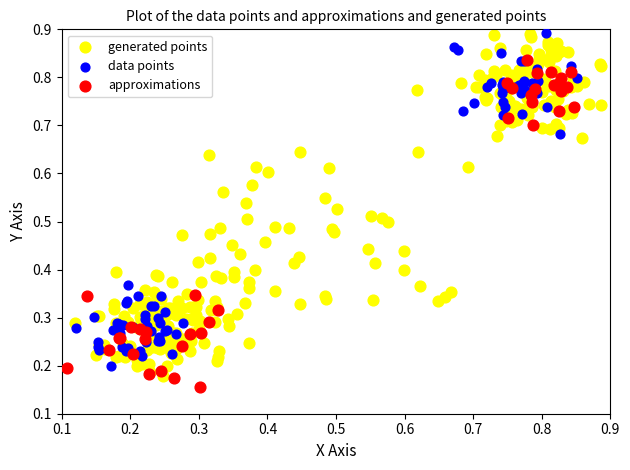

Which series has the largest Y range (max minus min)?

generated points